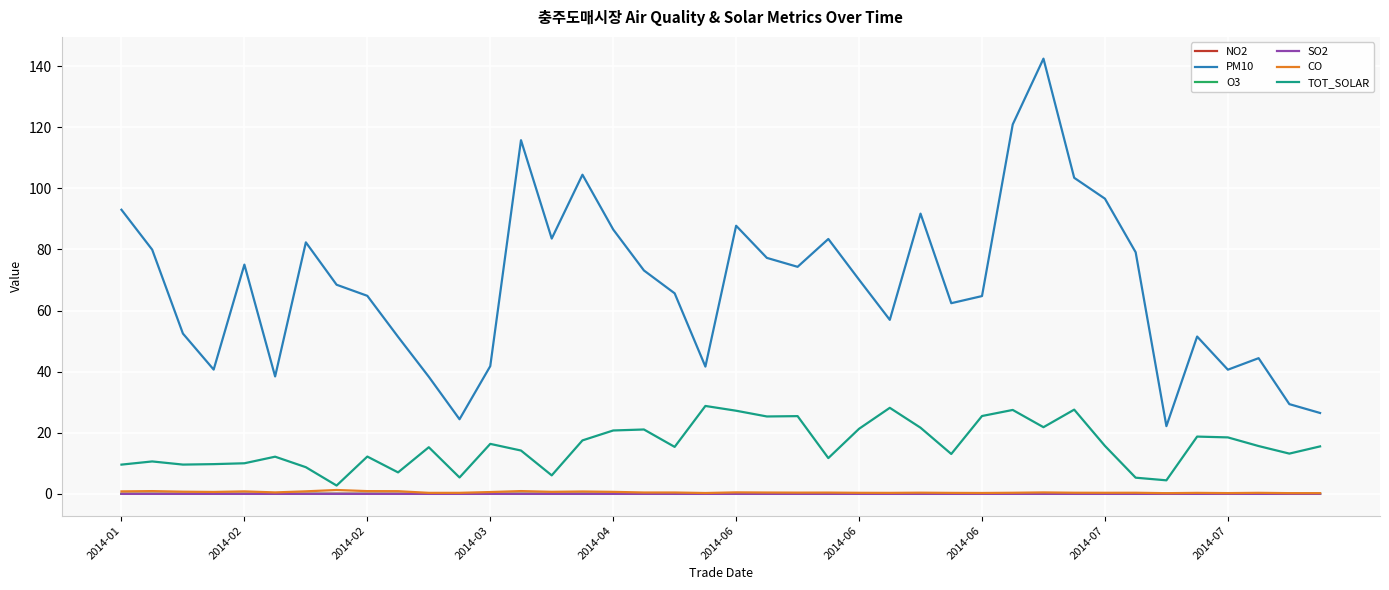

What is the maximum value shown in the chart?

142.5